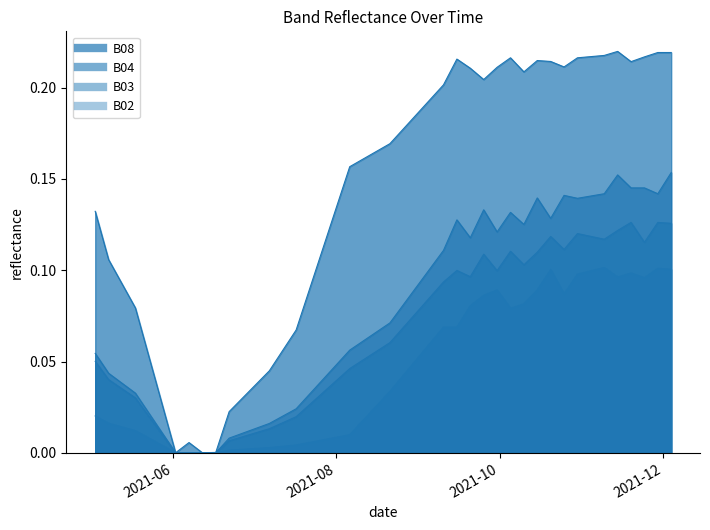

What are all the series names shown in the legend?

B02, B03, B04, B08